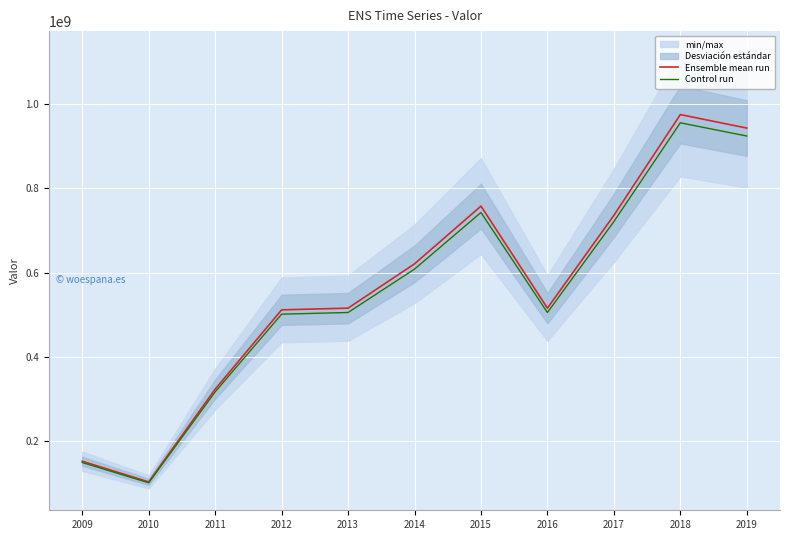

What is the total value across all series at 2013?

1021680000